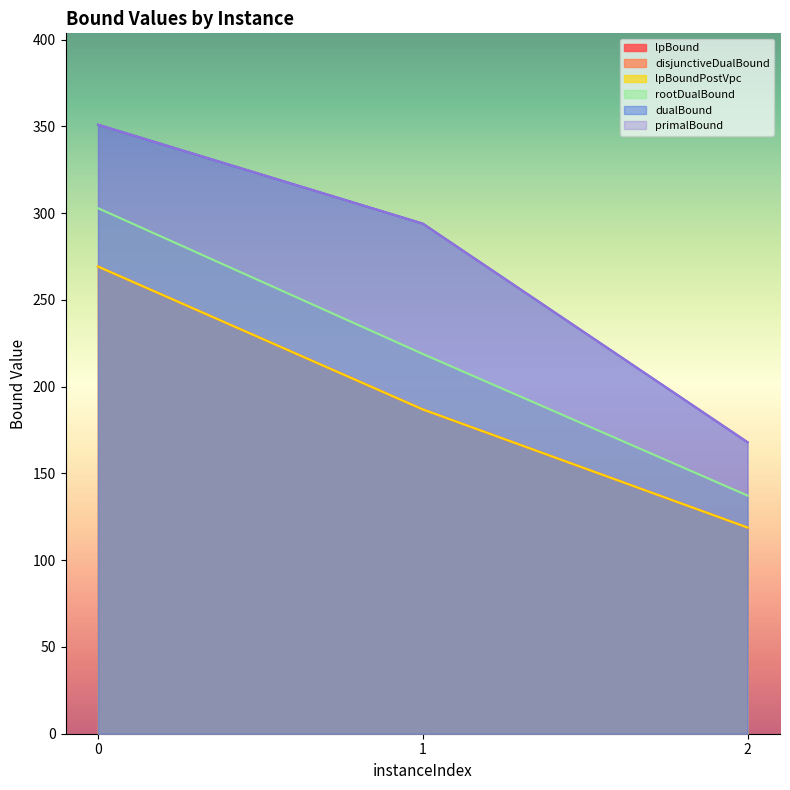

At 0, list the series in order from largest to smallest.

dualBound, primalBound, rootDualBound, lpBound, disjunctiveDualBound, lpBoundPostVpc